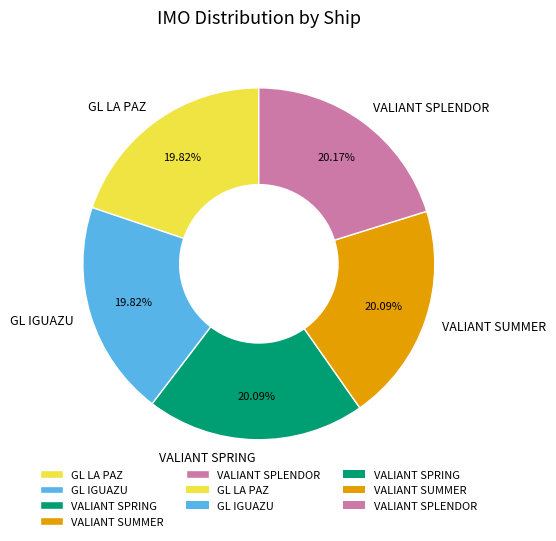

Does VALIANT SPRING represent more than half of the total?

No